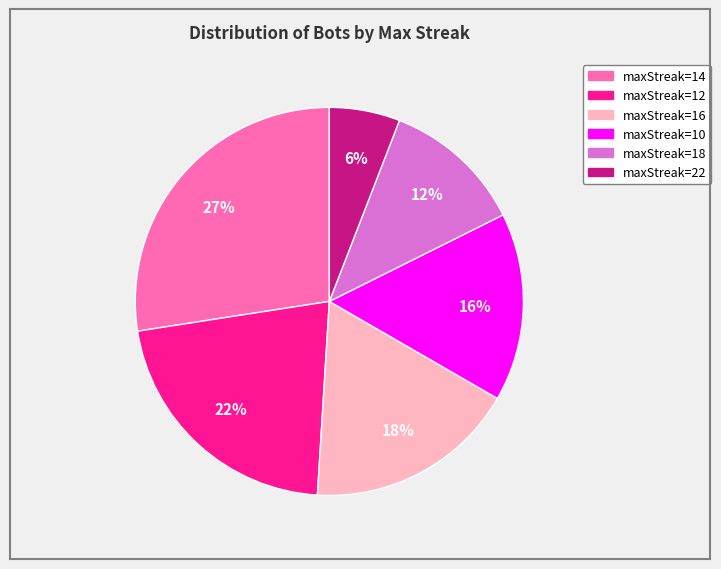

To the nearest percent, what is the average slice percentage?

17%